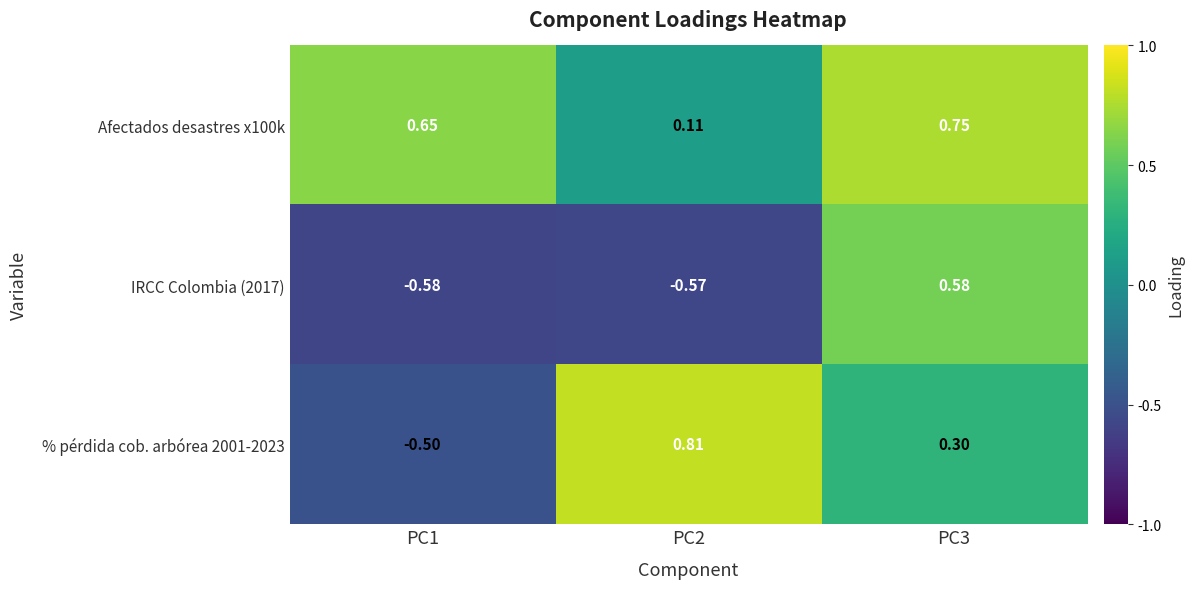

Rank the series at PC2 from lowest to highest value.

IRCC Colombia (2017), Afectados desastres x100k, % pérdida cob. arbórea 2001-2023